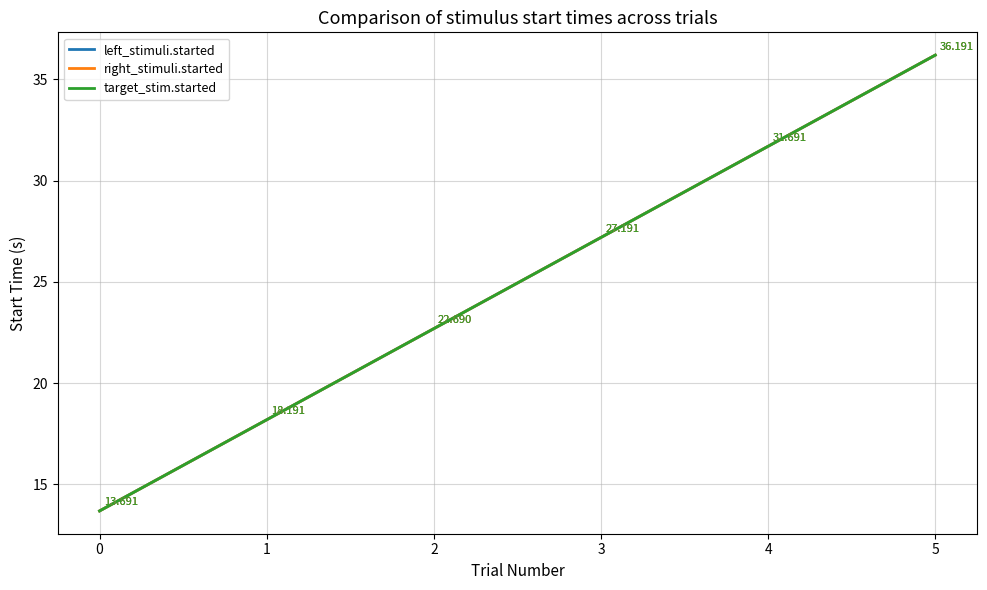

Does the chart display data point markers on the line(s)?

No